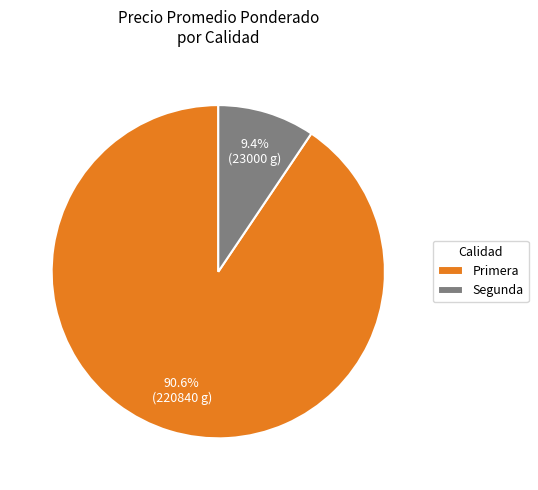

Does Primera represent more than half of the total?

Yes